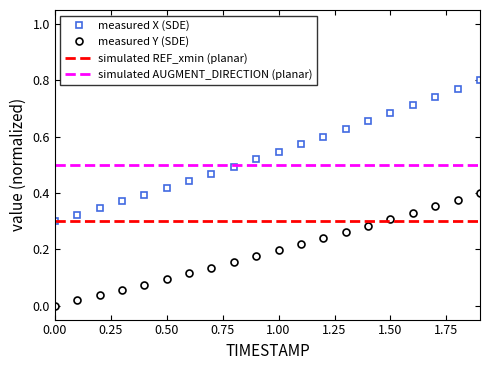

Which series has the widest spread of values?

measured X (SDE)